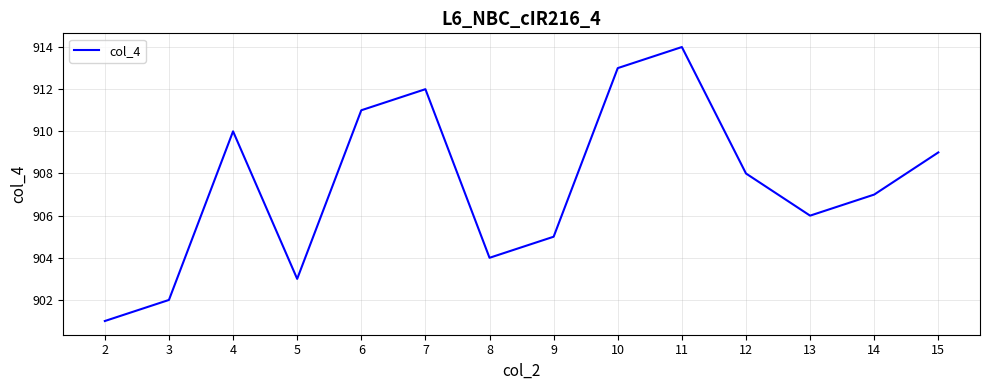

Rank the categories by value from lowest to highest.

2, 3, 5, 8, 9, 13, 14, 12, 15, 4, 6, 7, 10, 11